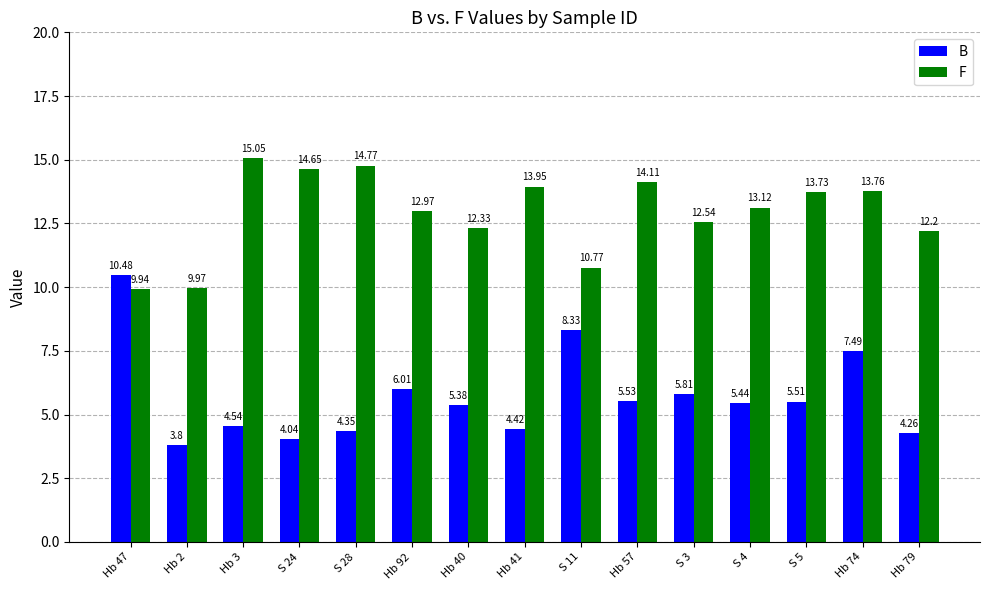

Where is F nearest to the value 12?

Hb 79